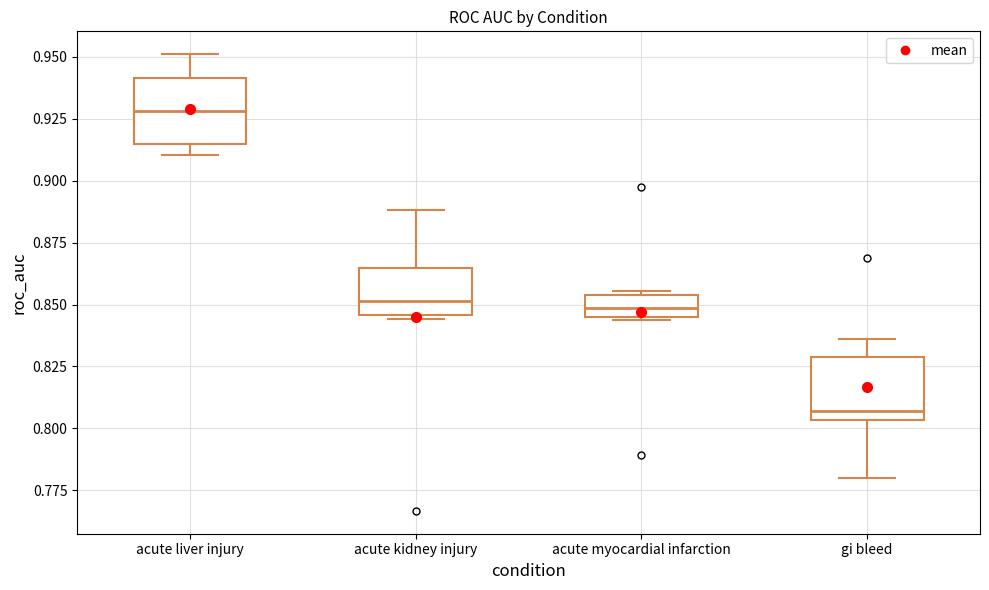

Reading left to right, transcribe this box plot: for each box, give where its median line is, the range the box spans, and where its two whiskers end, as read against the y-axis. The values are not printed on the chart, so give them approximately, as read against the axis.

acute liver injury: median 0.930, box 0.915 to 0.940, whiskers 0.910 to 0.950
acute kidney injury: median 0.850, box 0.845 to 0.865, whiskers 0.845 to 0.890
acute myocardial infarction: median 0.850, box 0.845 to 0.855, whiskers 0.845 to 0.855
gi bleed: median 0.805 (just above the box's lower edge), box 0.805 to 0.830, whiskers 0.780 to 0.835